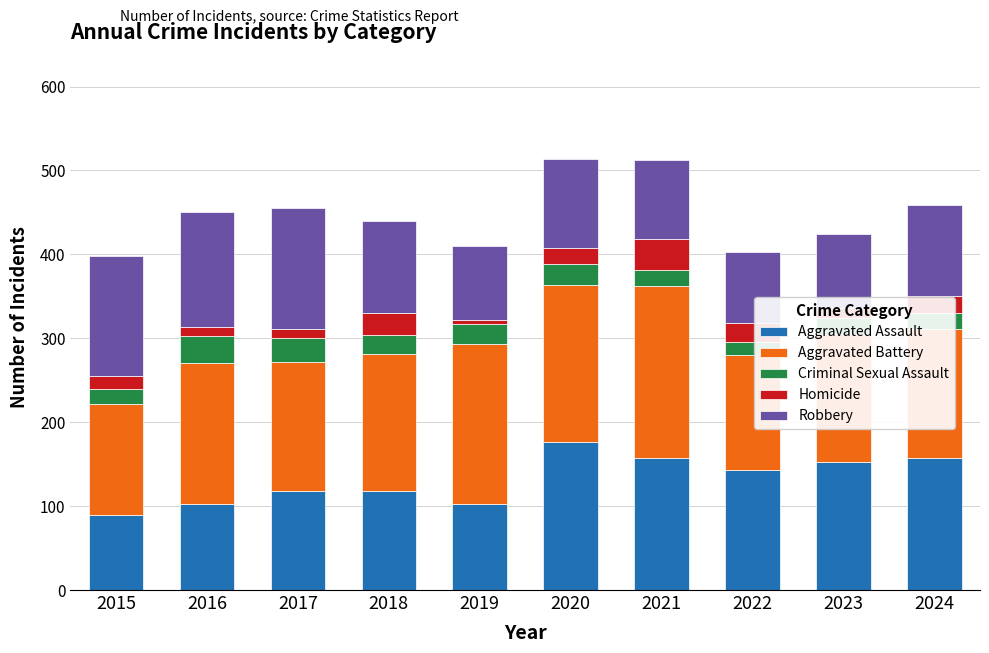

What is the minimum value for Aggravated Assault?

89